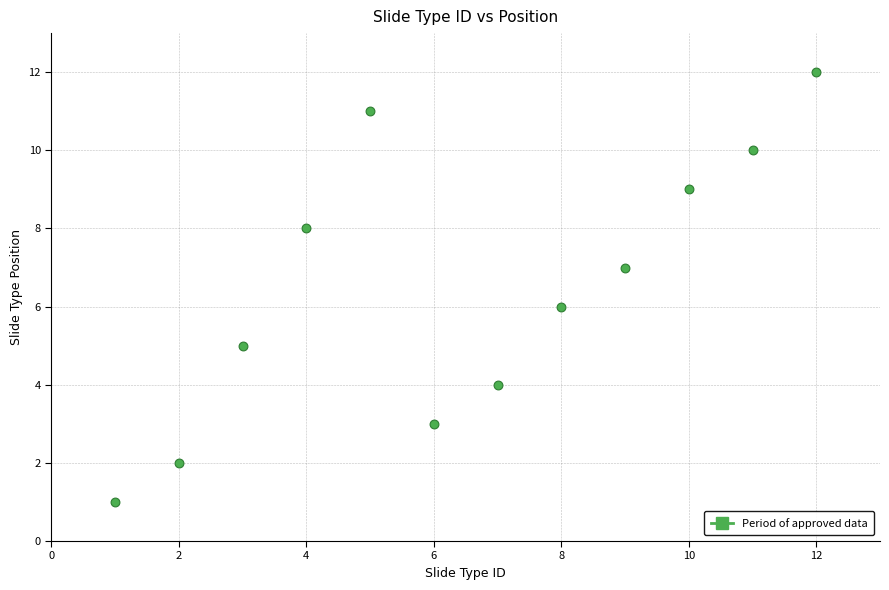

What is the average X value?

6